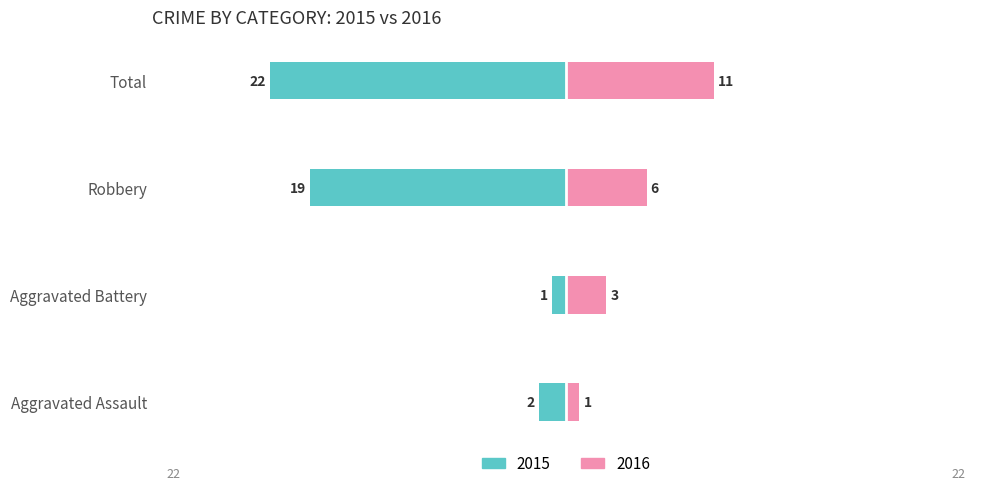

What is the difference between the Owner-occupied values at Aggravated Assault and Robbery?

17